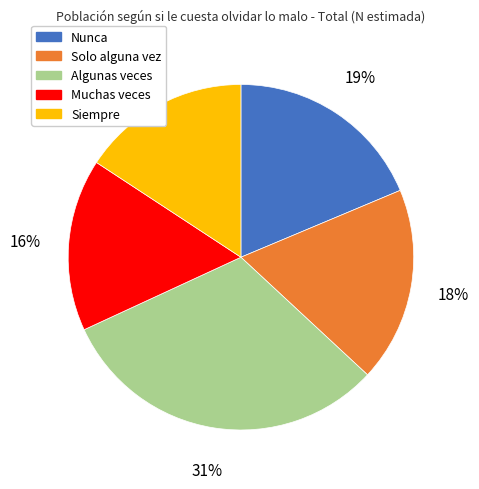

Is it true that Siempre is 16% of the pie?

True